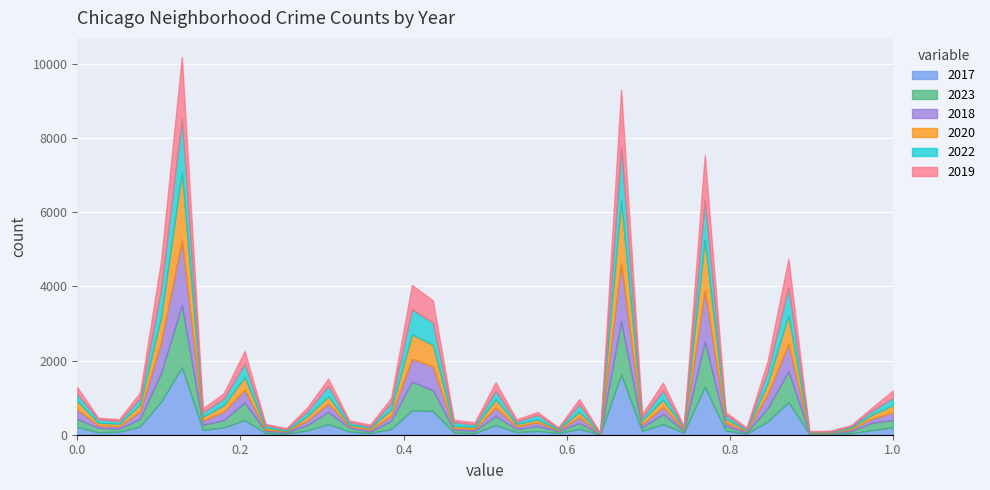

What is the value of the 2018 point at the 32nd from the left?

86